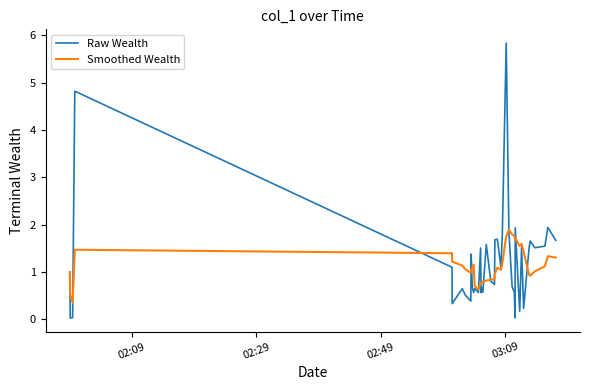

Rank the series by their maximum value, from lowest to highest.

Smoothed Wealth, Raw Wealth